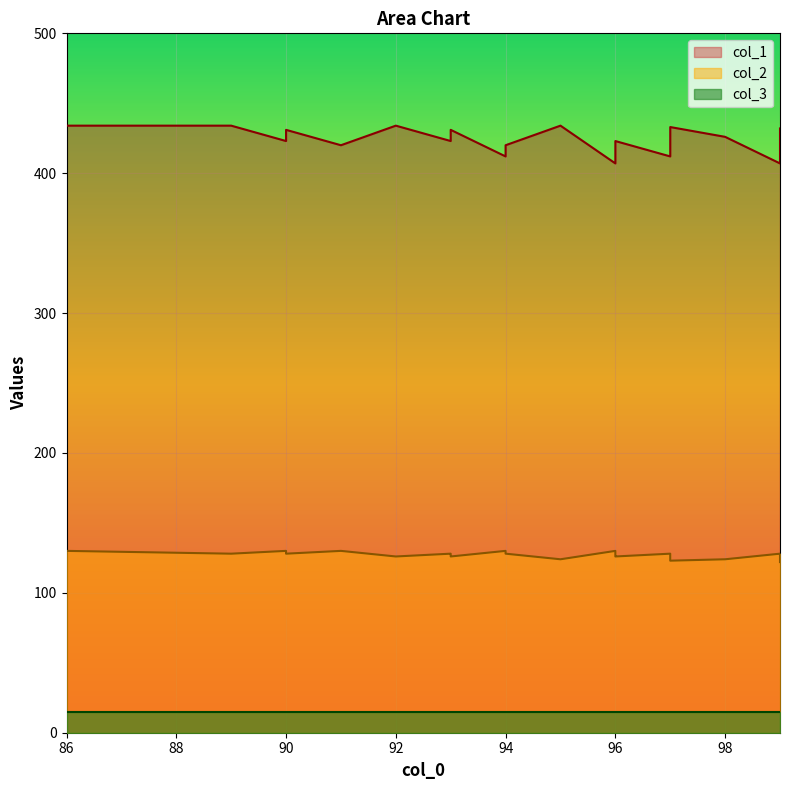

What is the highest value of the col_2 series?

130